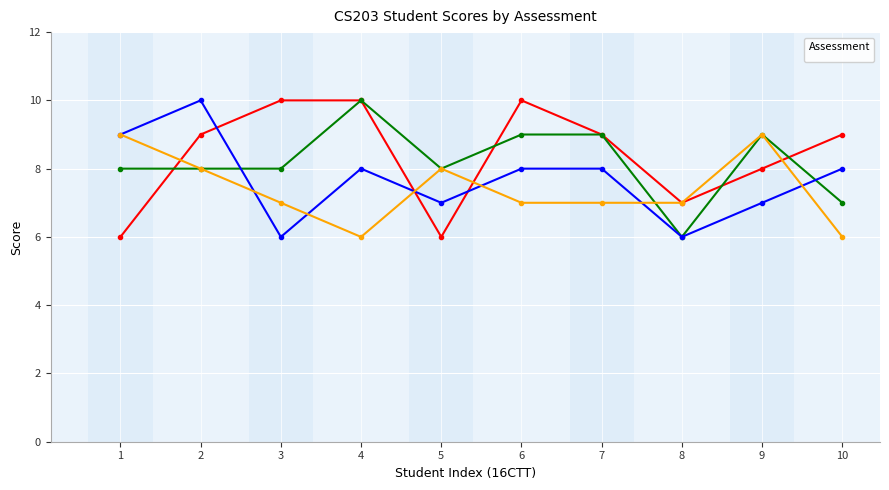

What is the lowest value of the _3 series?

6